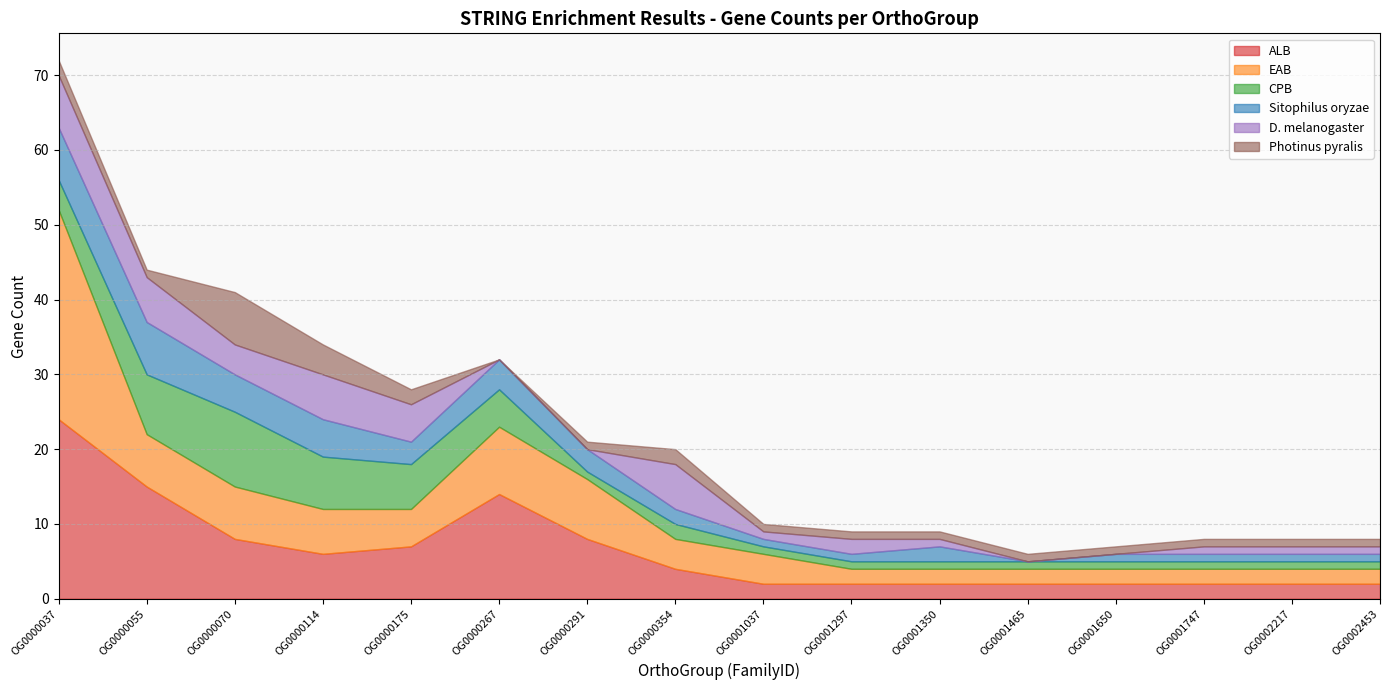

Which series has the largest total across all categories?

ALB